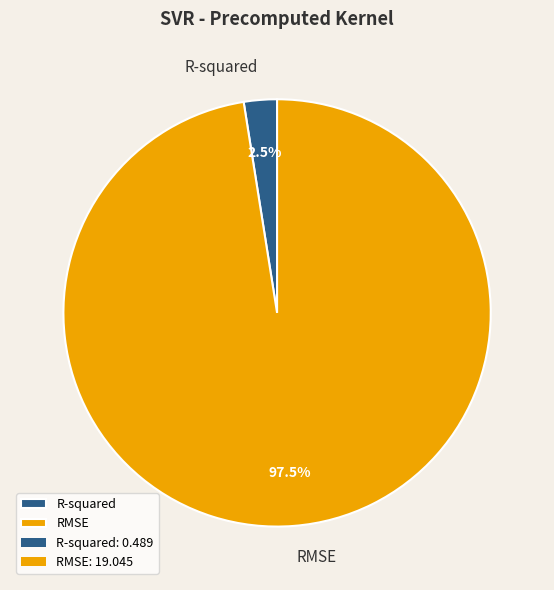

Between RMSE and R-squared, which is larger?

RMSE